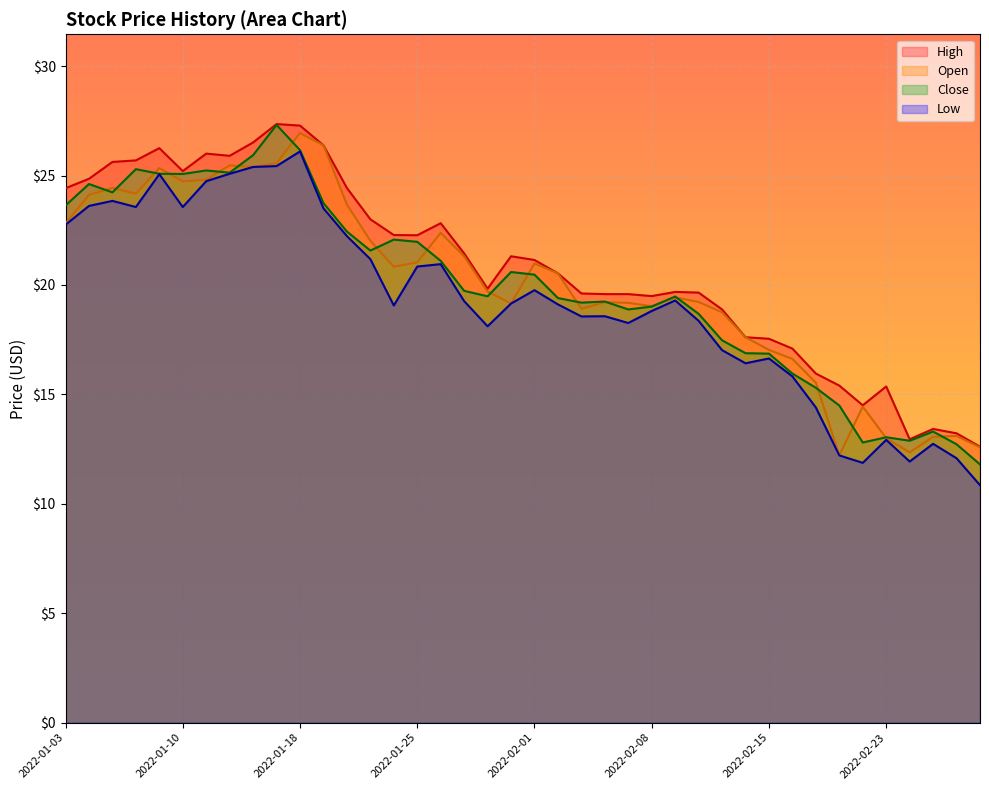

Which series has the widest spread of values?

Close